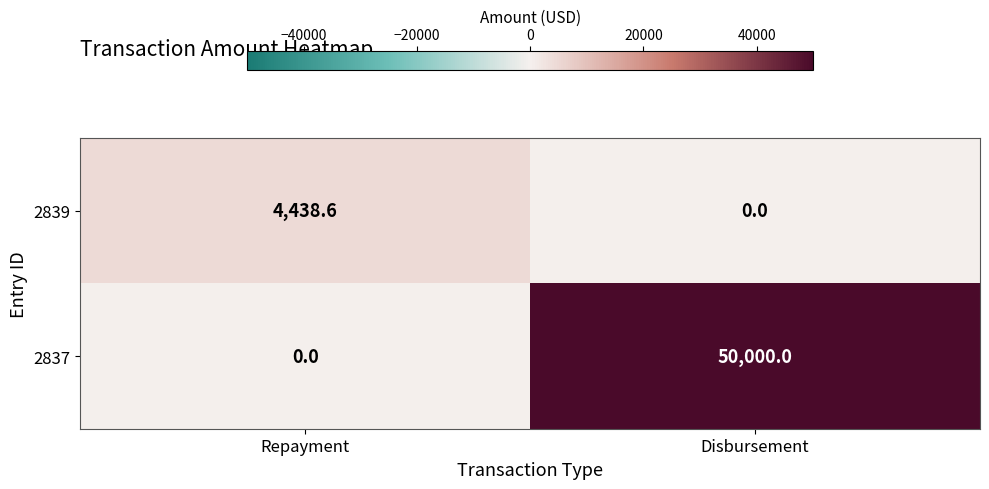

Rank the series by their maximum value, from highest to lowest.

2837, 2839